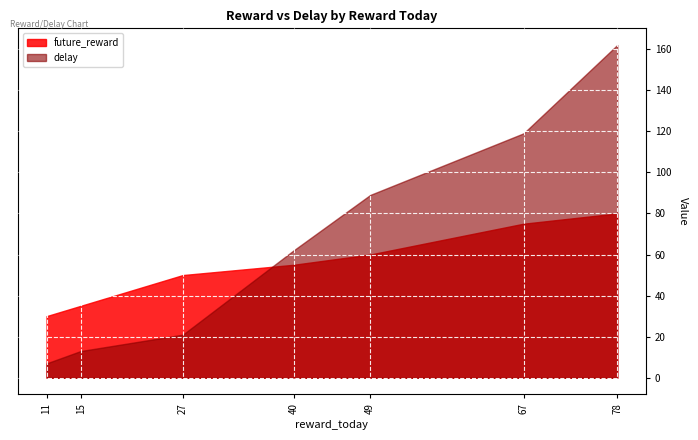

Which series changed the most between 11 and 49?

delay